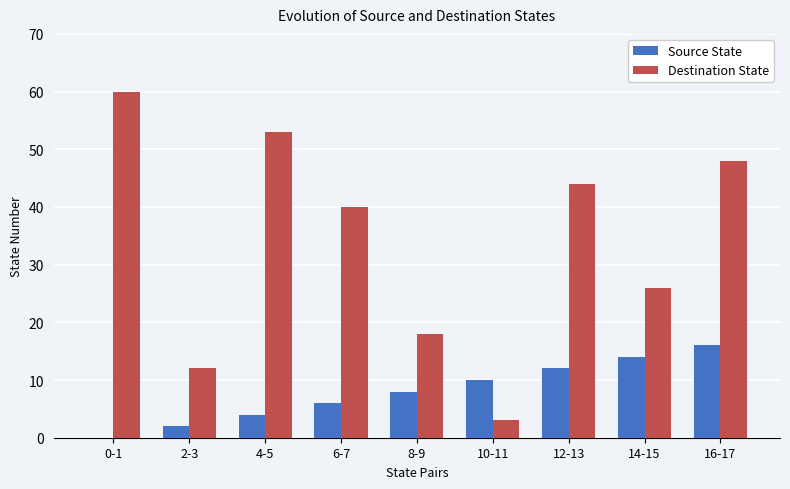

The value of Source State at 2-3 is 2. True or false?

True